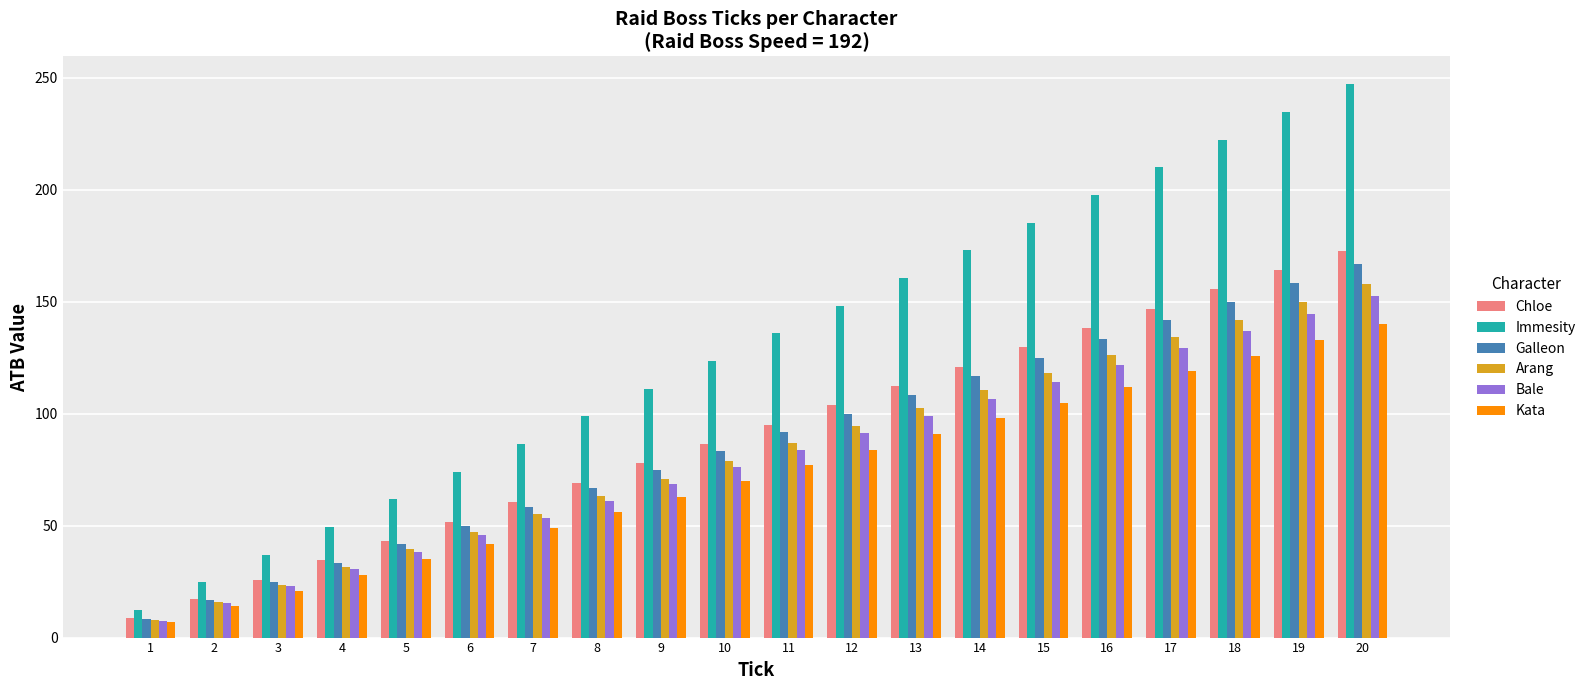

Which category has the highest value across all series?

20